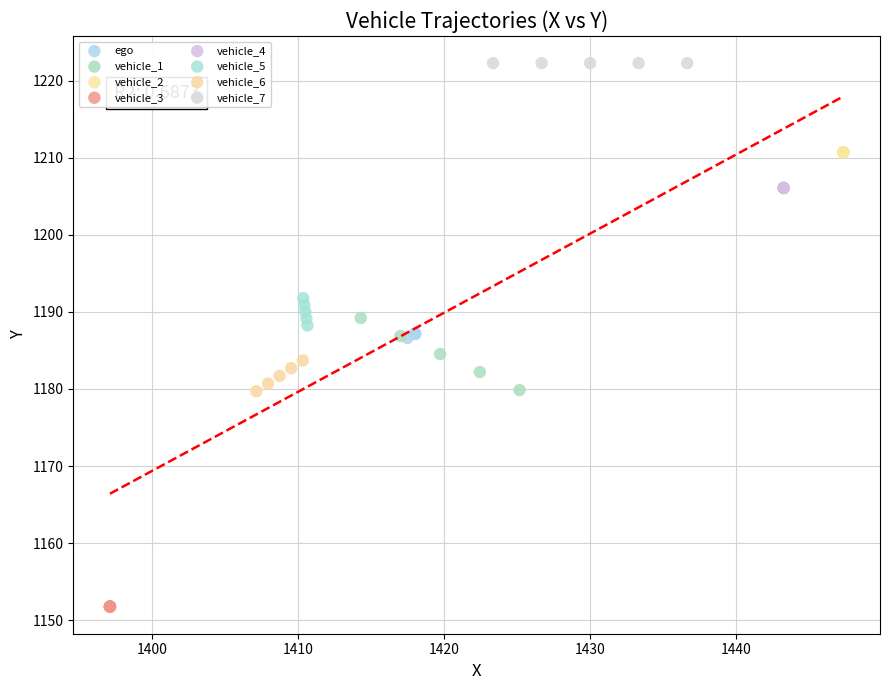

Which series reaches the minimum Y coordinate?

vehicle_3